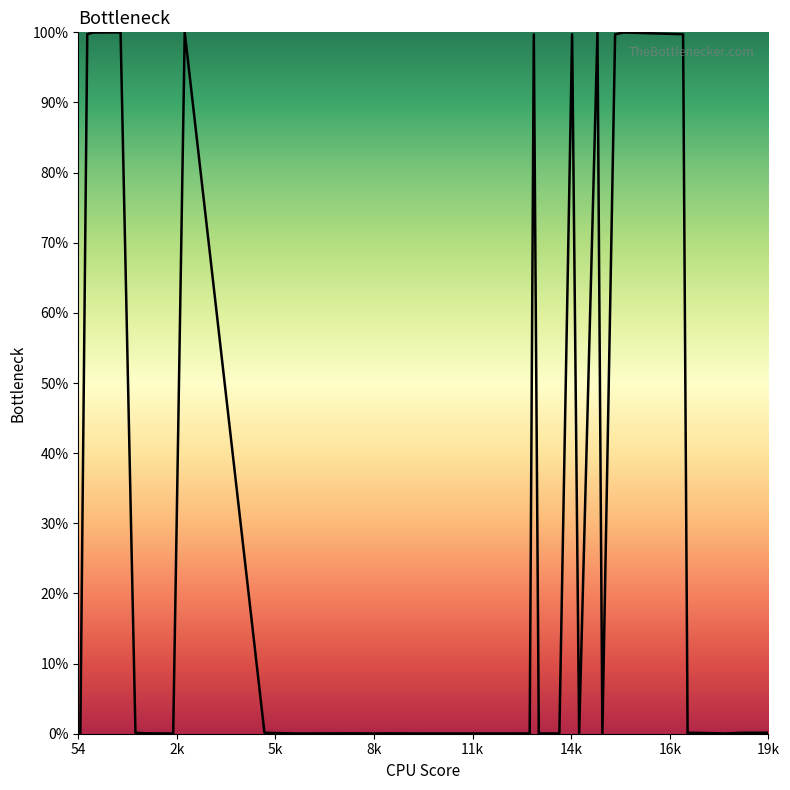

What is the greatest value displayed?

100.0